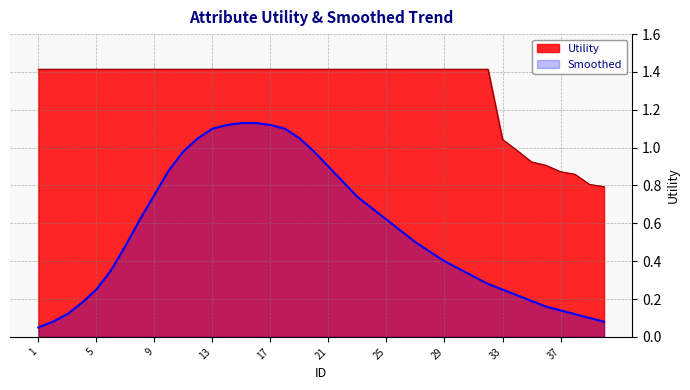

Which has a higher value, 36 or 17?

17